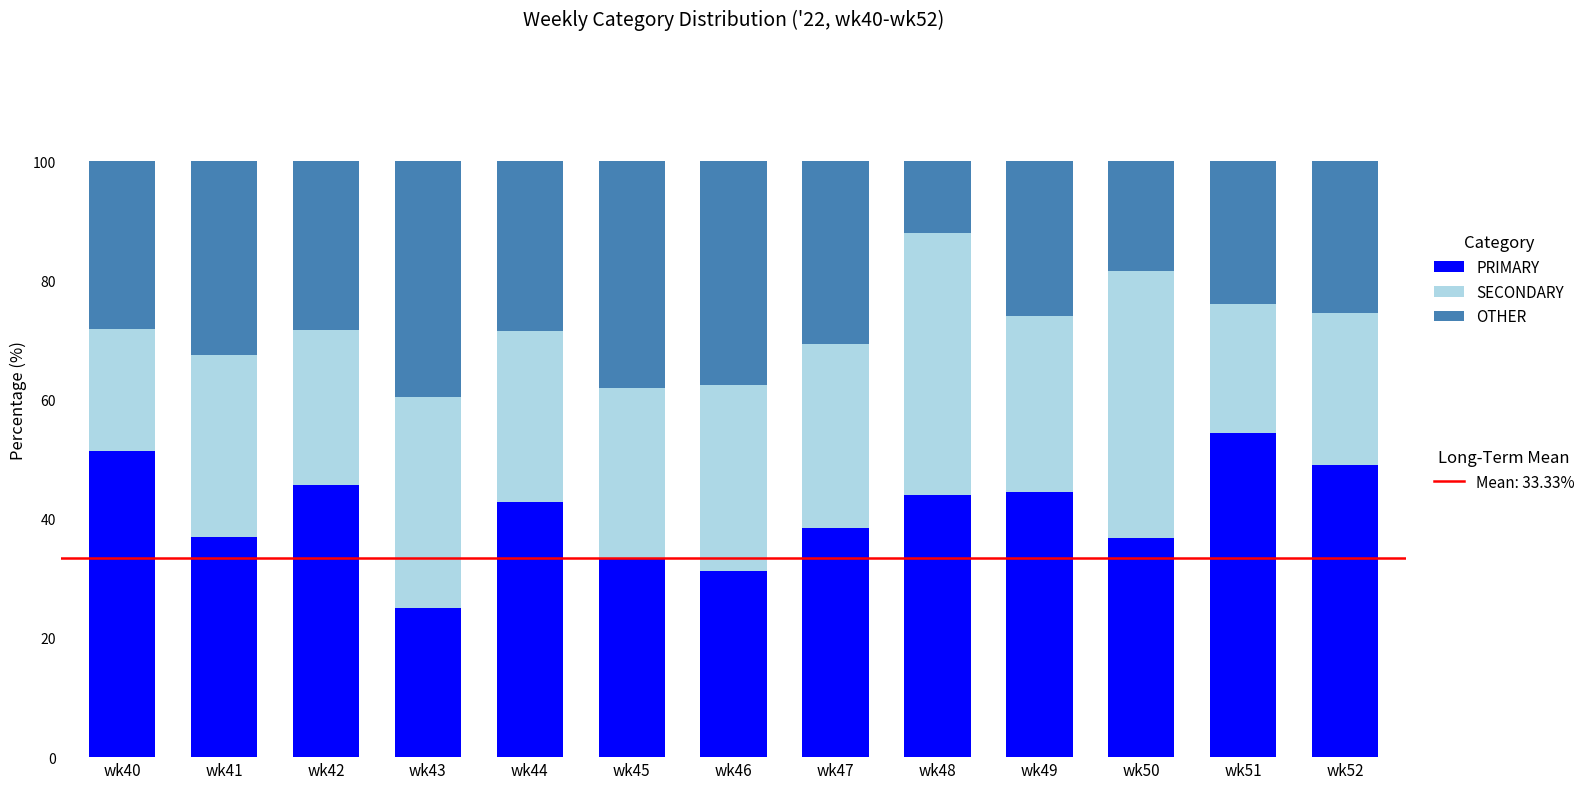

What is the total value across all series at wk49?

100.0